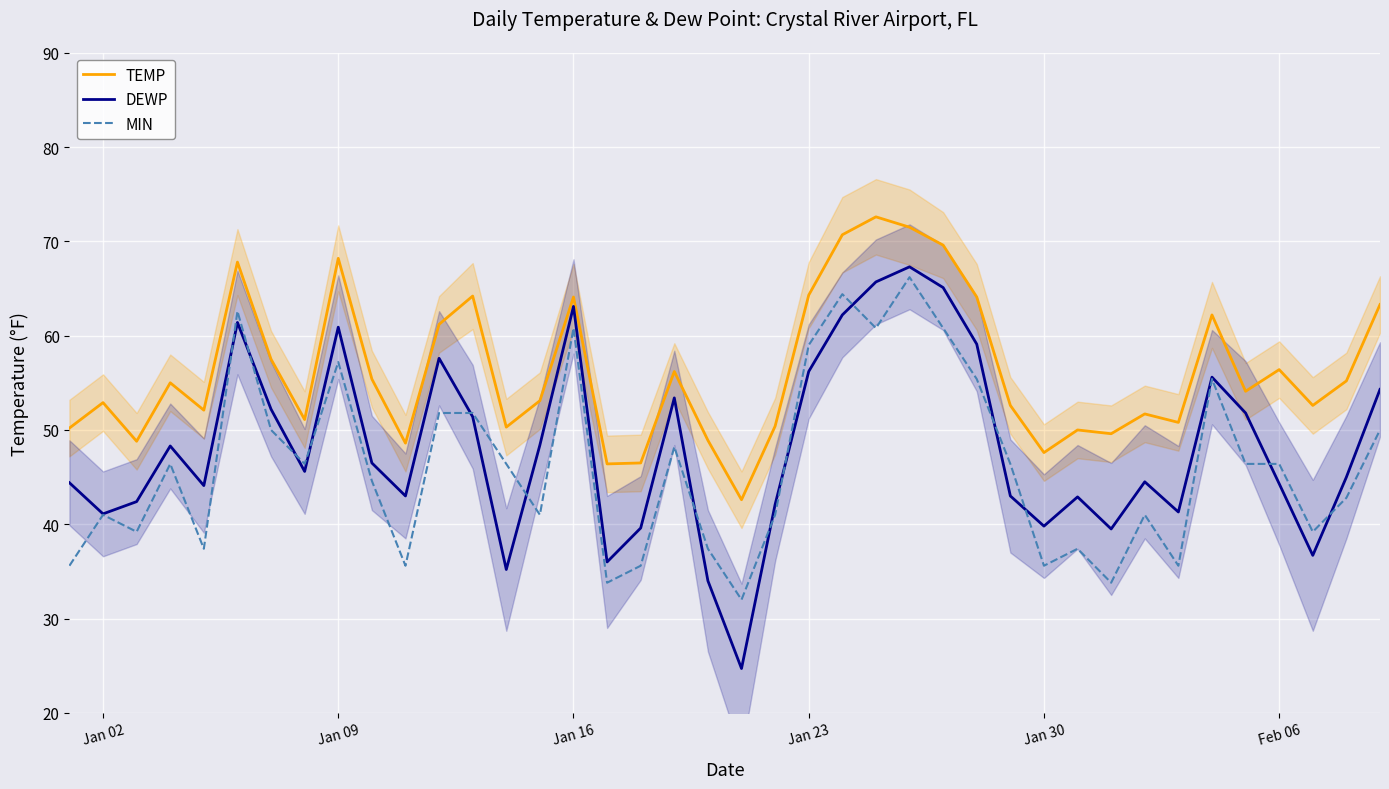

Does the chart display data point markers on the line(s)?

No